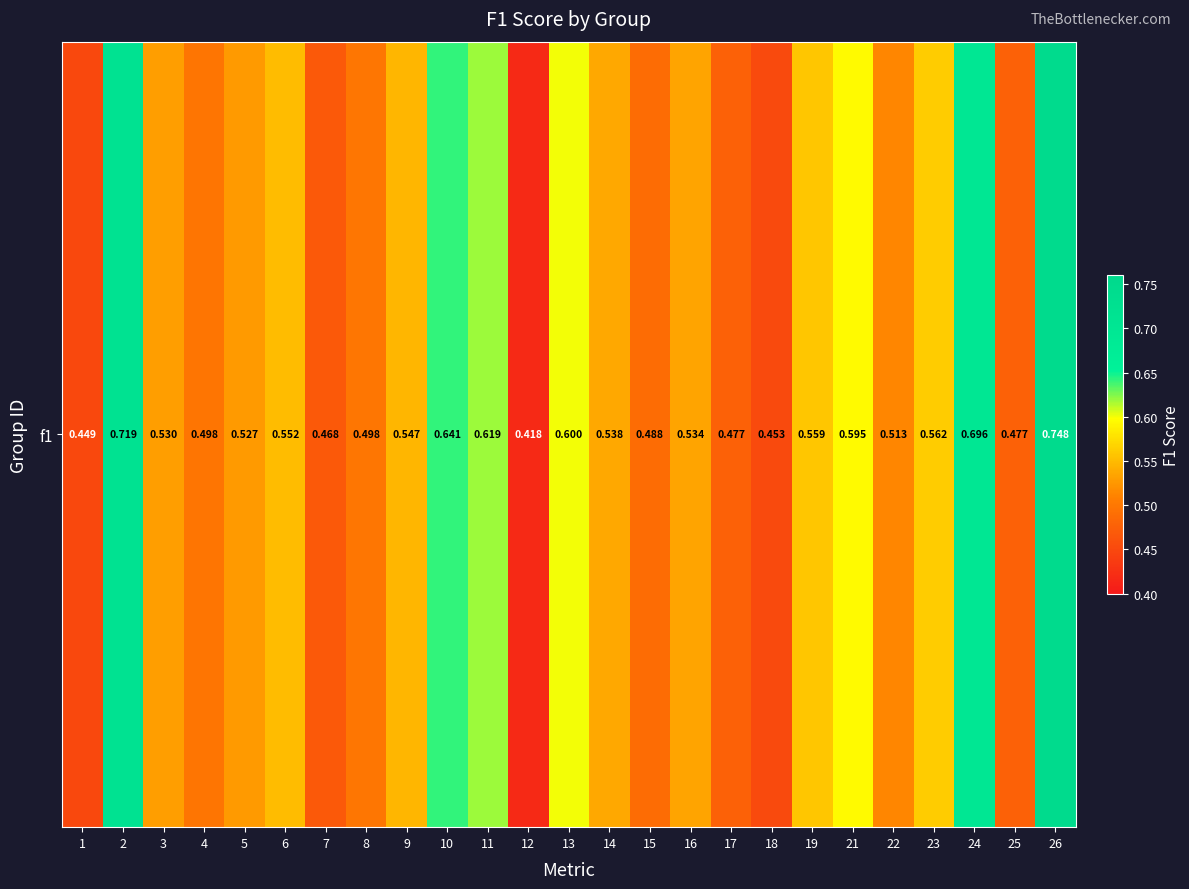

Reading left to right, transcribe all the data shown in this chart.

0.4	0.7	0.5	0.5	0.5	0.6	0.5	0.5	0.5	0.6	0.6	0.4	0.6	0.5	0.5	0.5	0.5	0.5	0.6	0.6	0.5	0.6	0.7	0.5	0.7